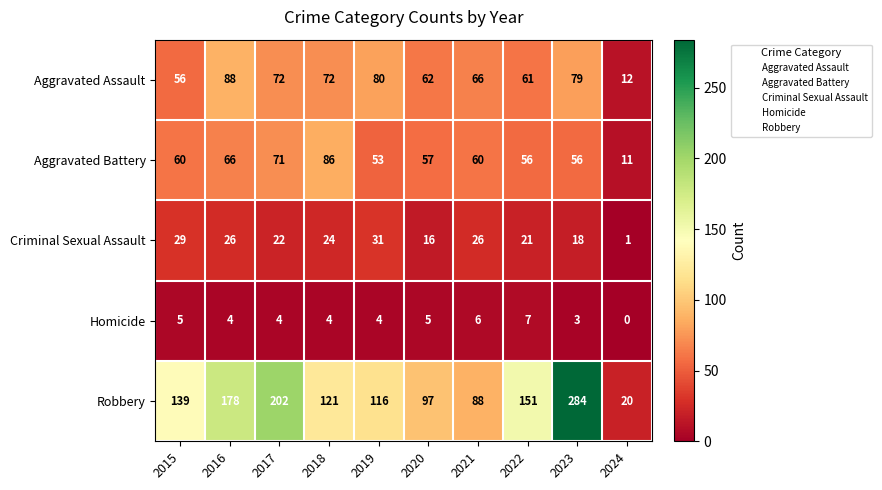

What is the maximum value shown in the chart?

284